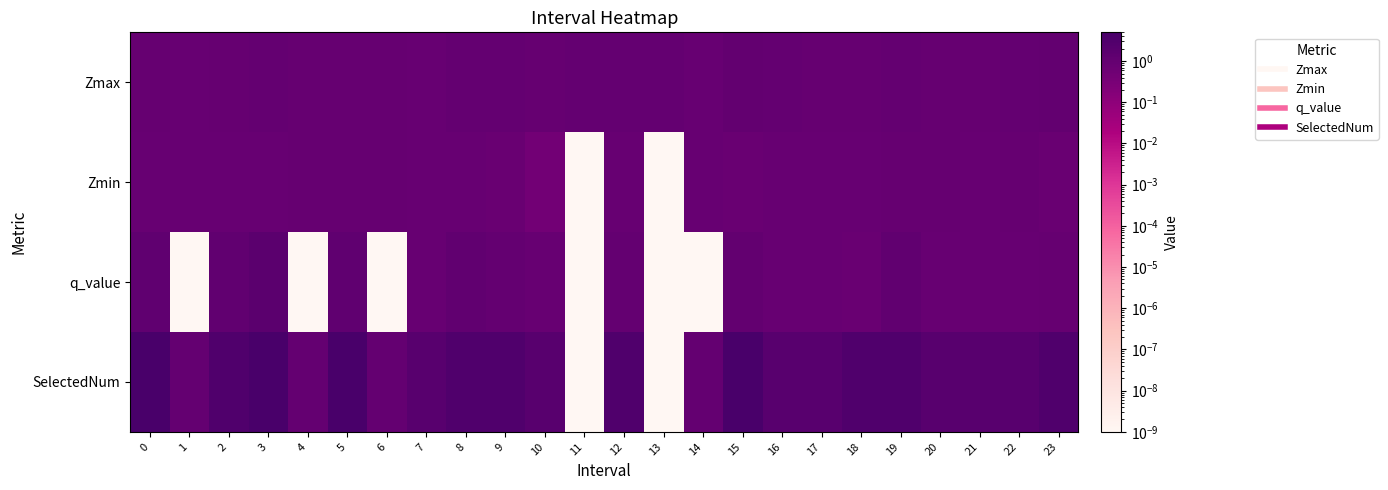

Which series changed the most between 13 and 20?

SelectedNum